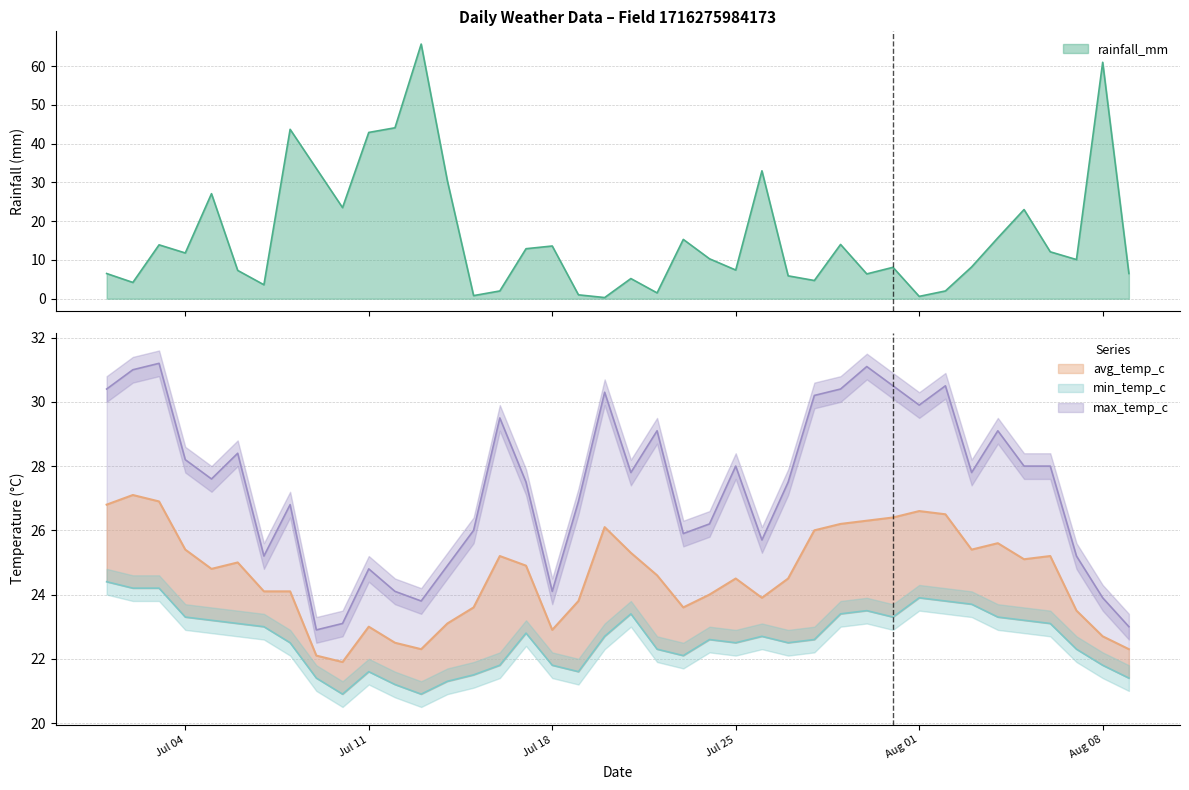

At which label does rainfall_mm first exceed 10?

2022-07-03